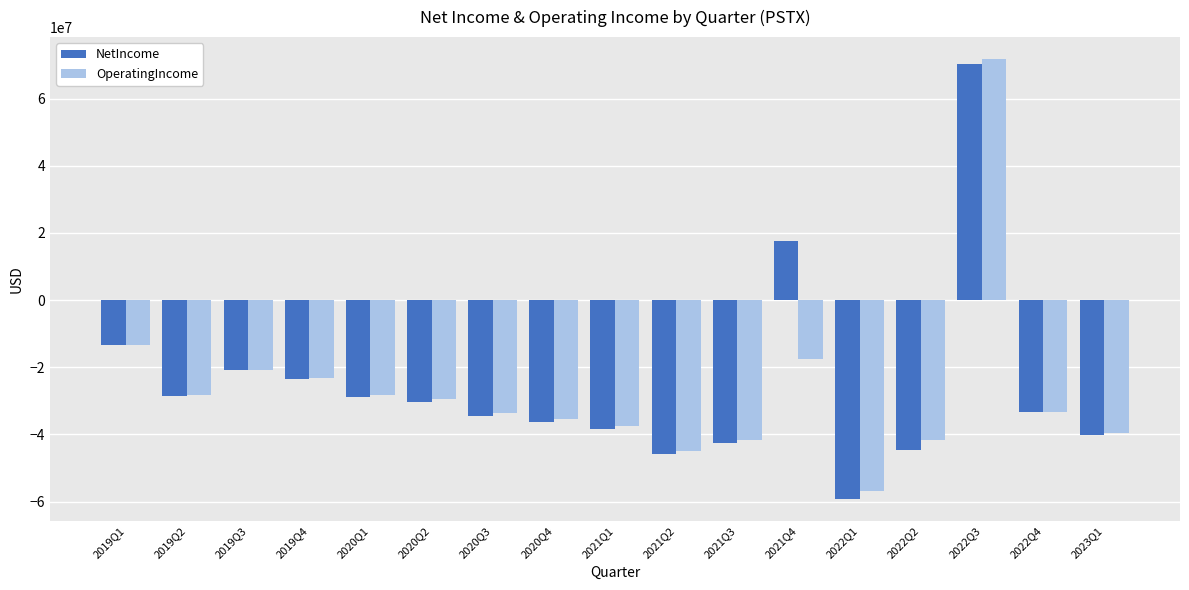

The value of OperatingIncome at 2022Q1 is -56961000.0. True or false?

True